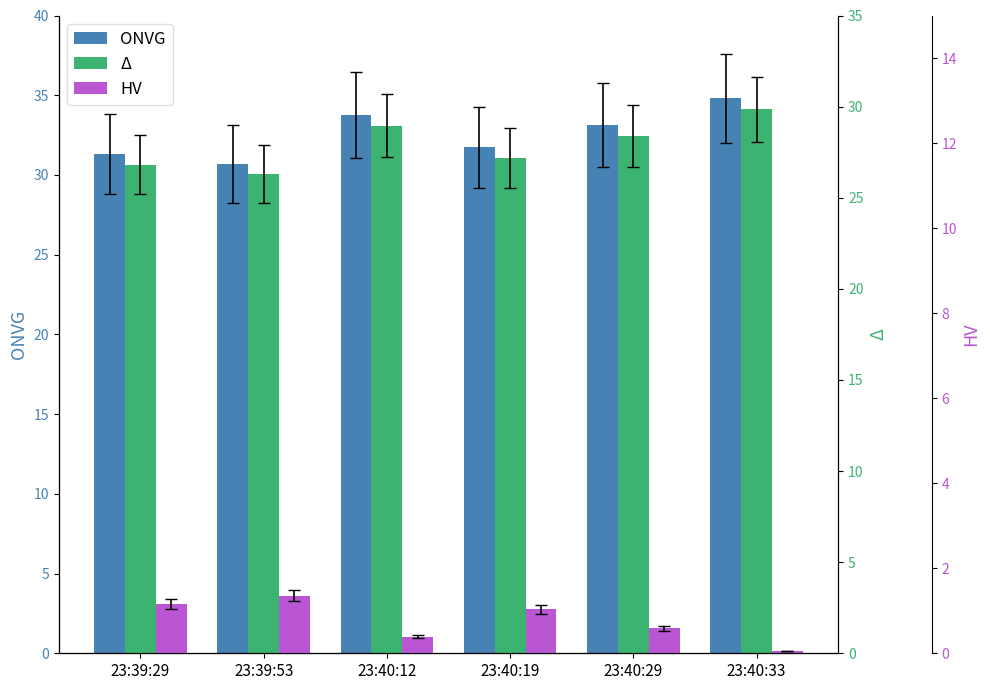

How many bars are there in each group?

3